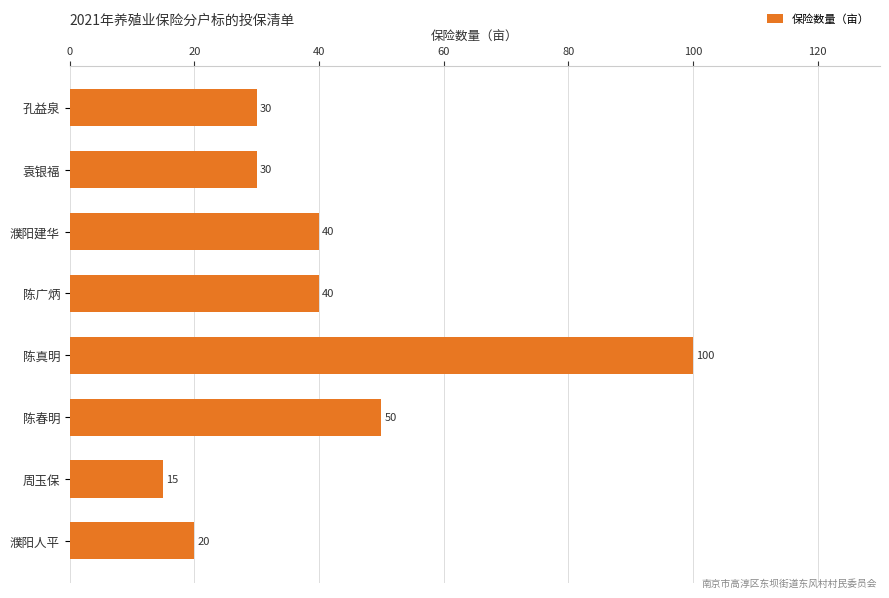

How many bars are there in total?

8